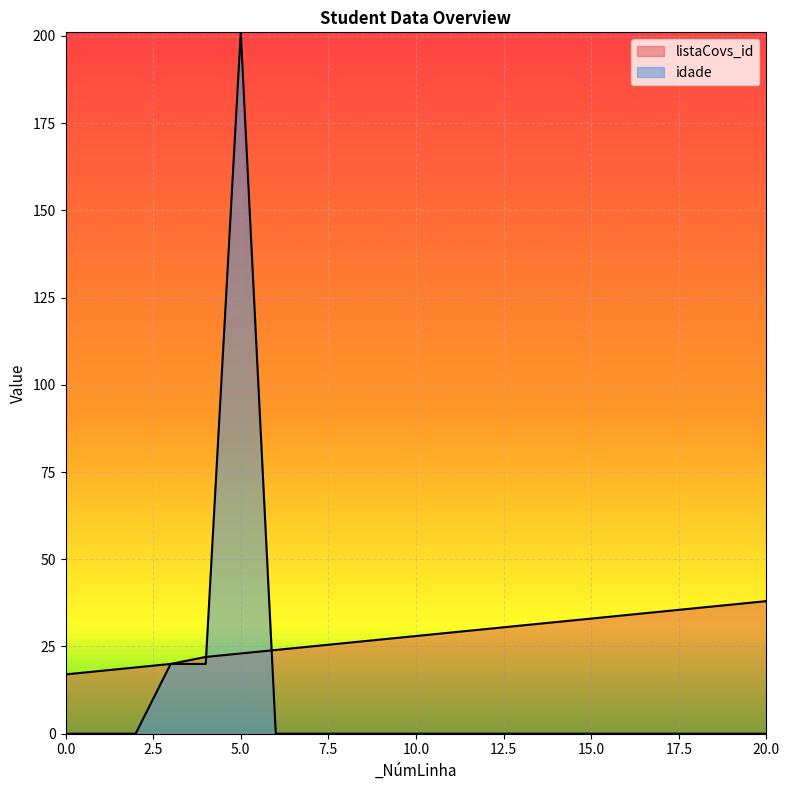

Between 14 and 17, which series saw the biggest shift?

listaCovs_id